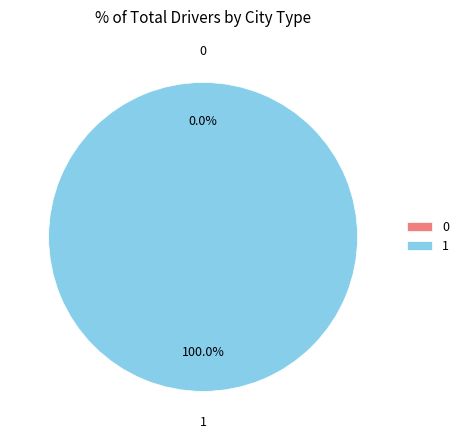

Is there a majority slice in this chart?

Yes